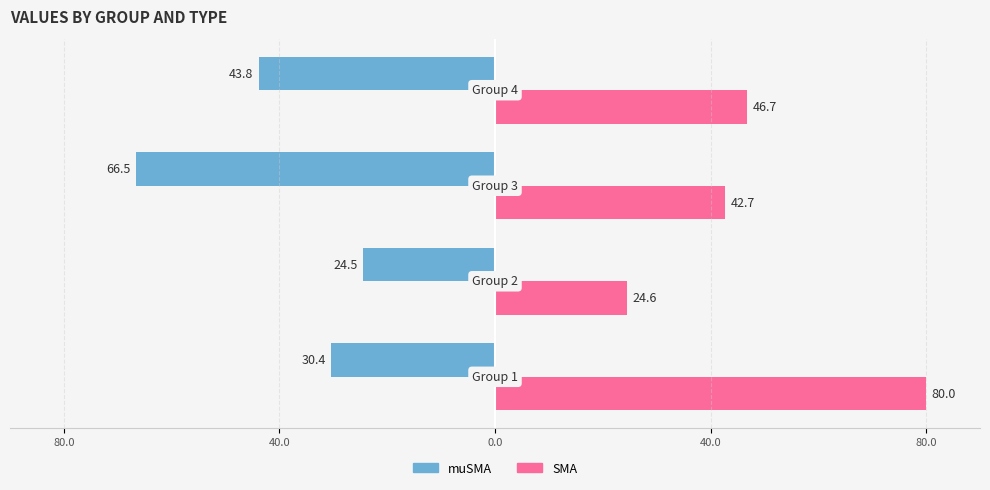

Reading left to right, list all the values displayed in this chart.

muSMA: 80.0=-30.4	40.0=-24.5	0.0=-66.5	40.0=-43.8
SMA: 80.0=80.0	40.0=24.6	0.0=42.7	40.0=46.7